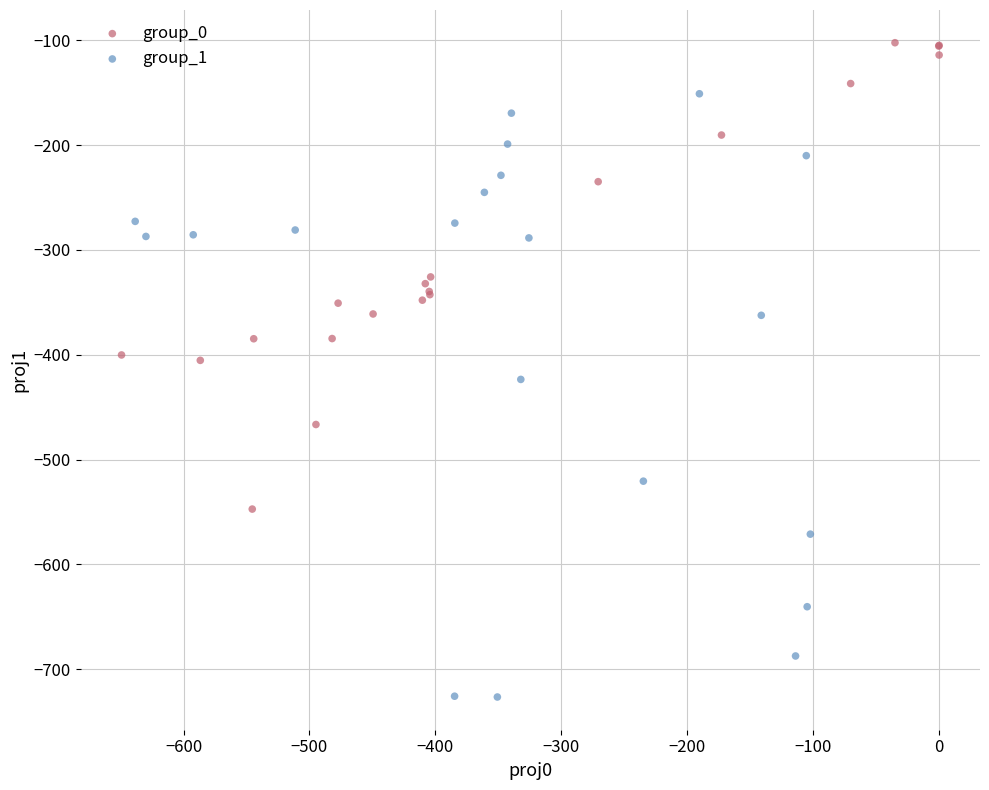

Which series has the widest spread of Y values?

group_1